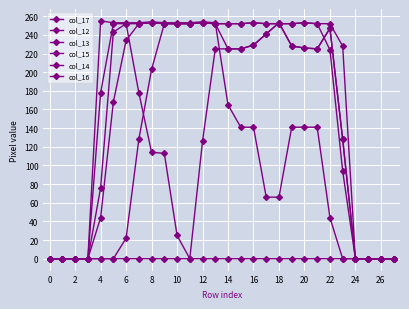

Is this an area chart (filled region under the line)?

No